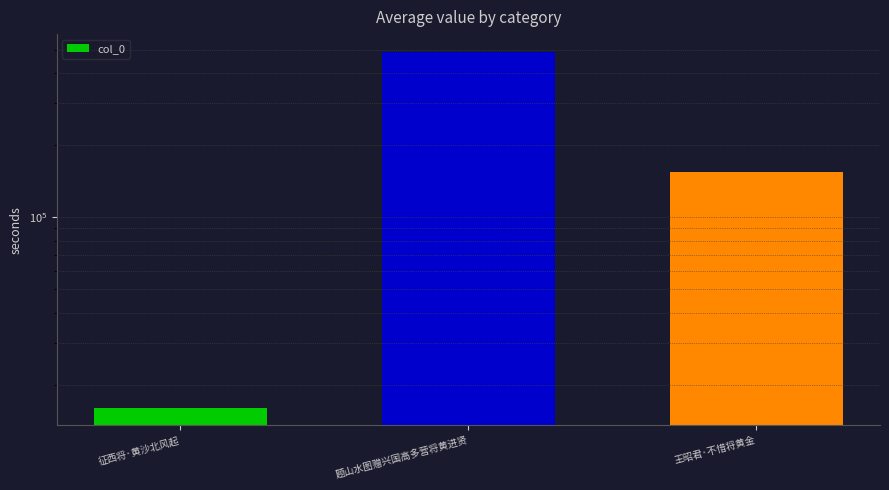

What is the greatest value displayed?

491591